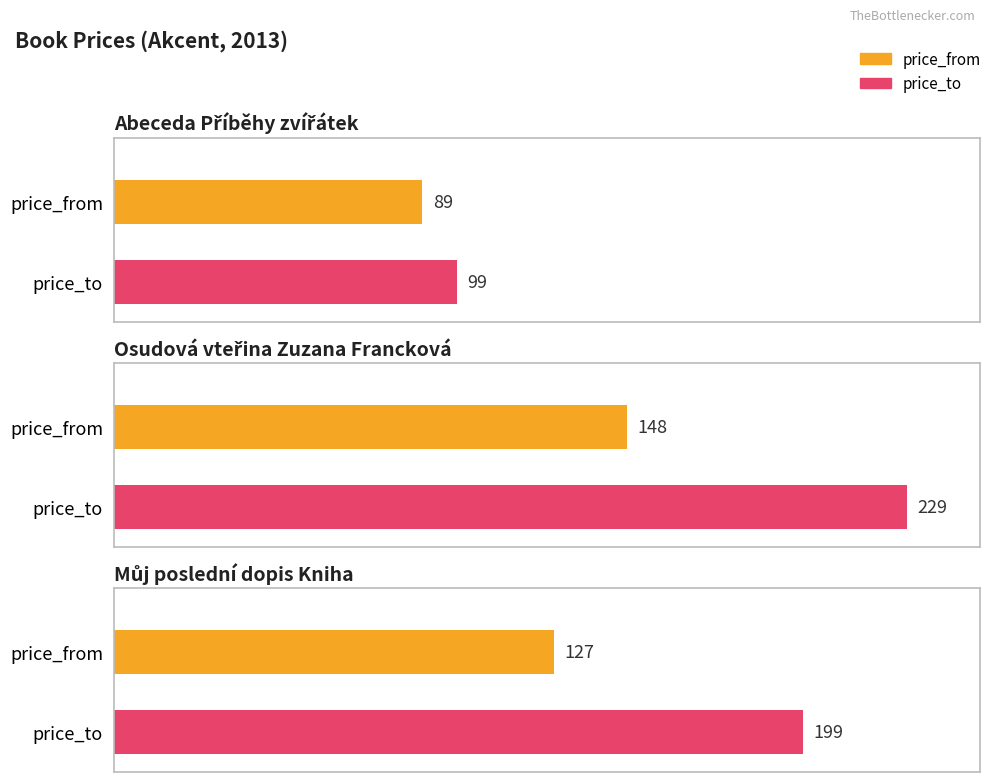

The price_from series shows 148 at Osudová vteřina Zuzana Francková. True or false?

True